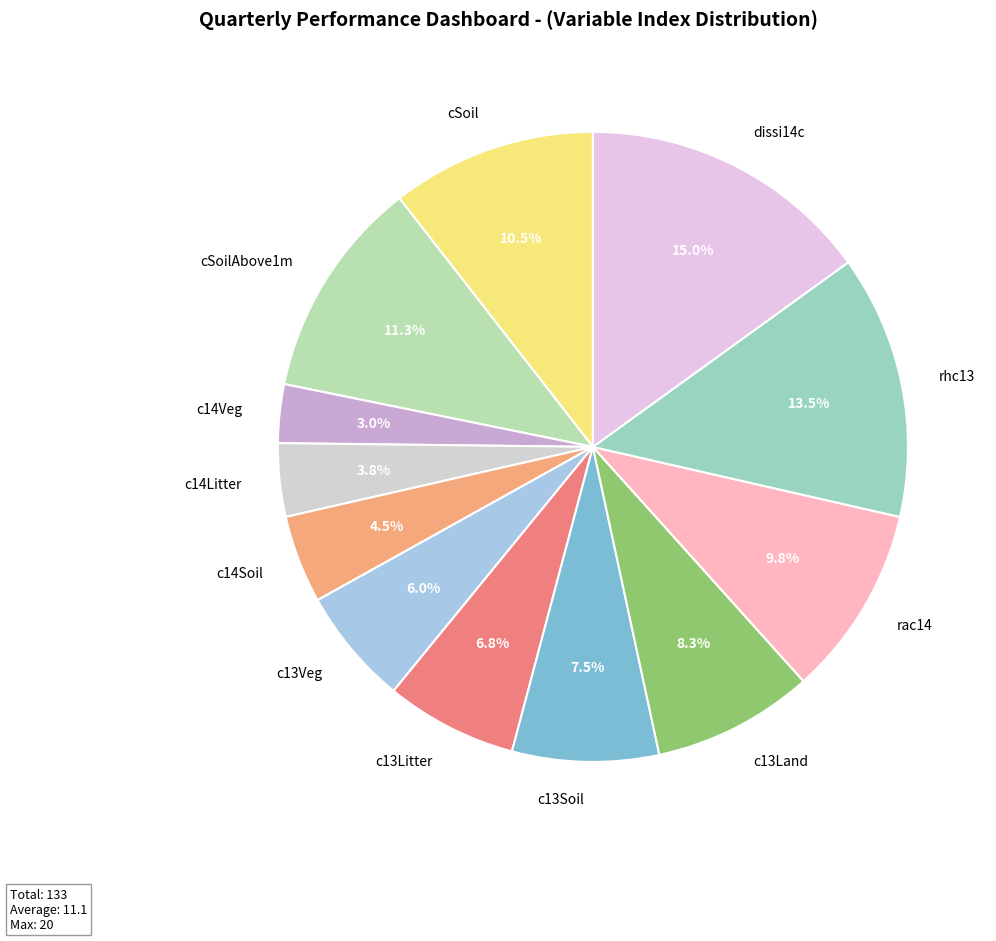

To the nearest percent, what is the average slice percentage?

8%